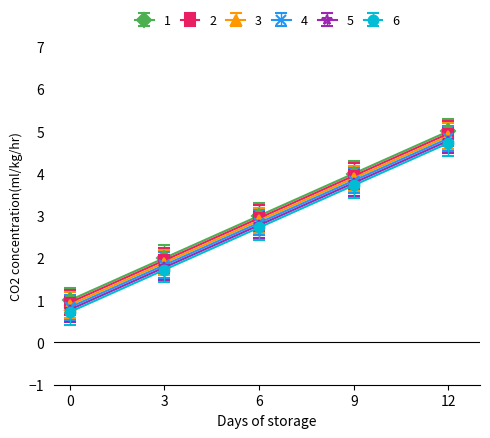

At which category is the sum across all series the highest?

12